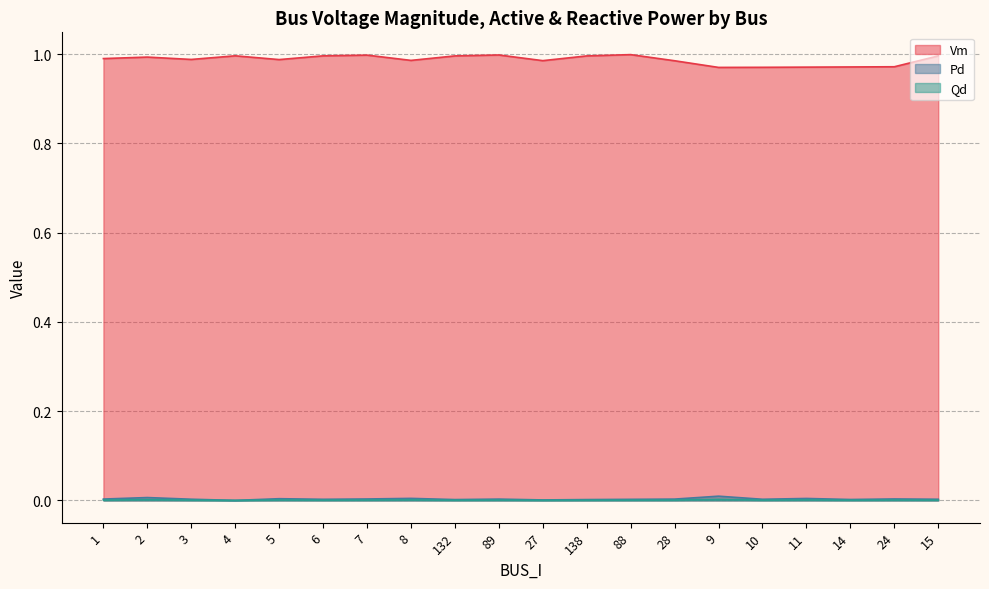

Reading left to right, transcribe all the data shown in this chart.

Vm: 1=1.0	2=1.0	3=1.0	4=1.0	5=1.0	6=1.0	7=1.0	8=1.0	132=1.0	89=1.0	27=1.0	138=1.0	88=1.0	28=1.0	9=1.0	10=1.0	11=1.0	14=1.0	24=1.0	15=1.0
Pd: 1=0.0	2=0.0	3=0.0	4=0.0	5=0.0	6=0.0	7=0.0	8=0.0	132=0.0	89=0.0	27=0.0	138=0.0	88=0.0	28=0.0	9=0.0	10=0.0	11=0.0	14=0.0	24=0.0	15=0.0
Qd: 1=0.0	2=0.0	3=0.0	4=0.0	5=0.0	6=0.0	7=0.0	8=0.0	132=0.0	89=0.0	27=0.0	138=0.0	88=0.0	28=0.0	9=0.0	10=0.0	11=0.0	14=0.0	24=0.0	15=0.0